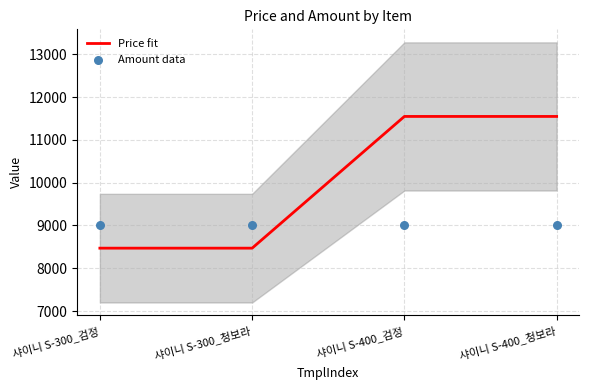

At how many categories does at least one series exceed 10516?

2